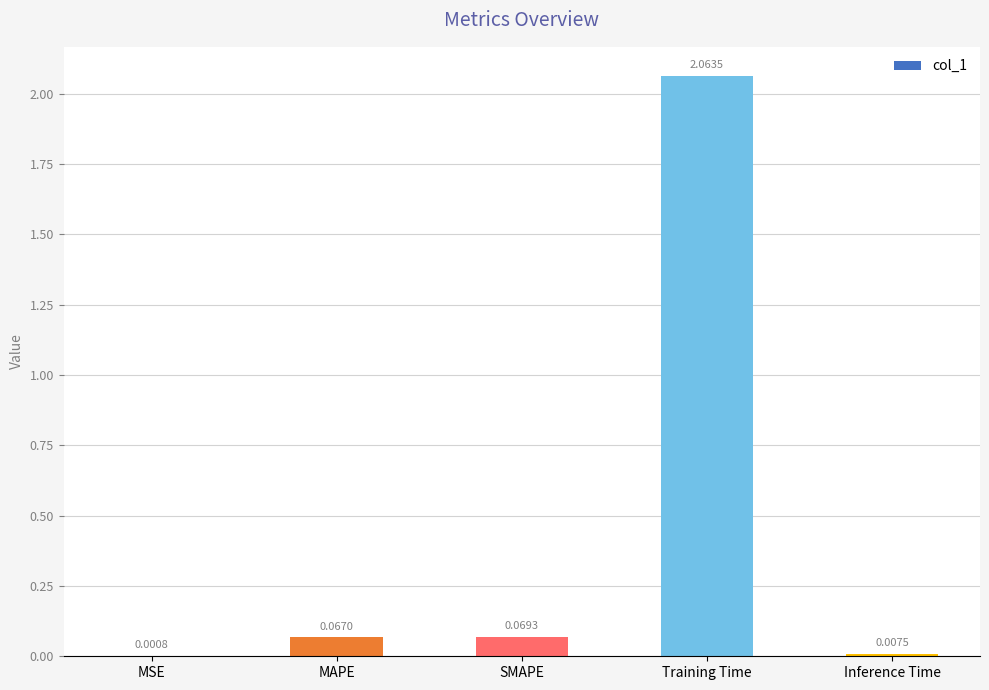

What is the sum of all values?

2.2